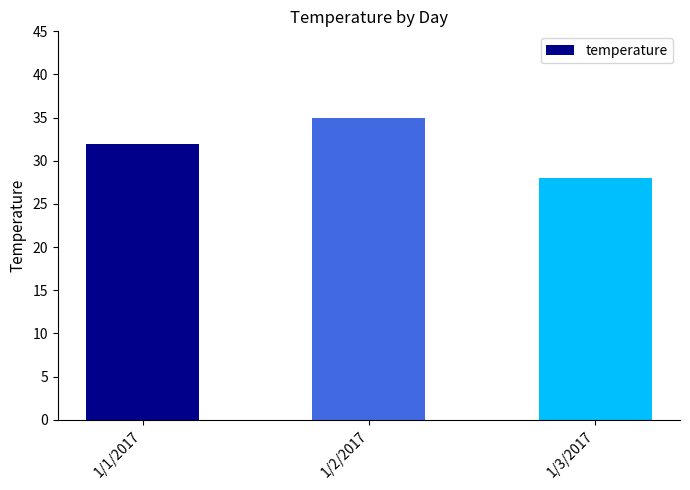

Which category has the highest value across all series?

1/2/2017